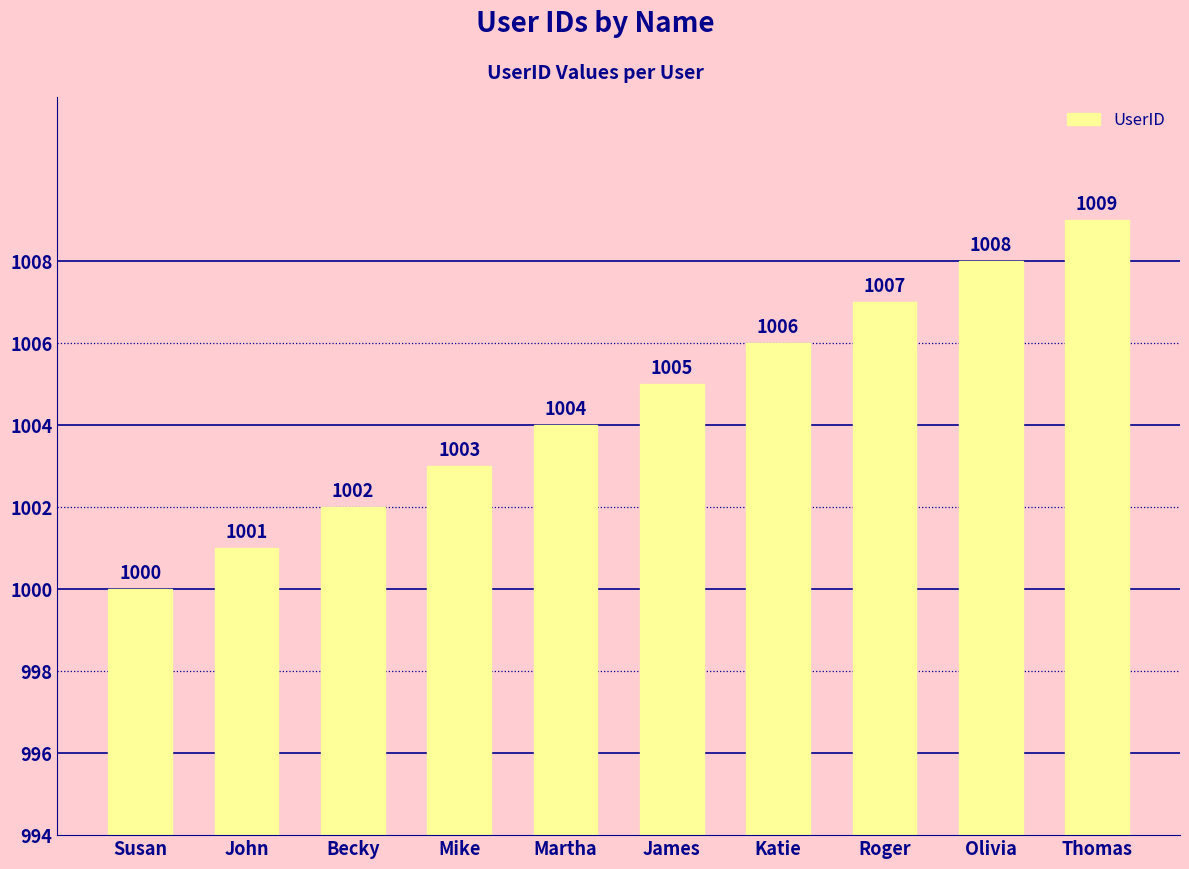

Which category has the highest value across all series?

Thomas